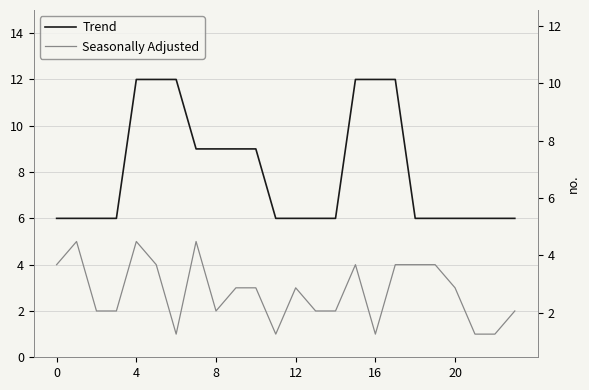

List the series in order of their peak value, lowest first.

Seasonally Adjusted, Trend